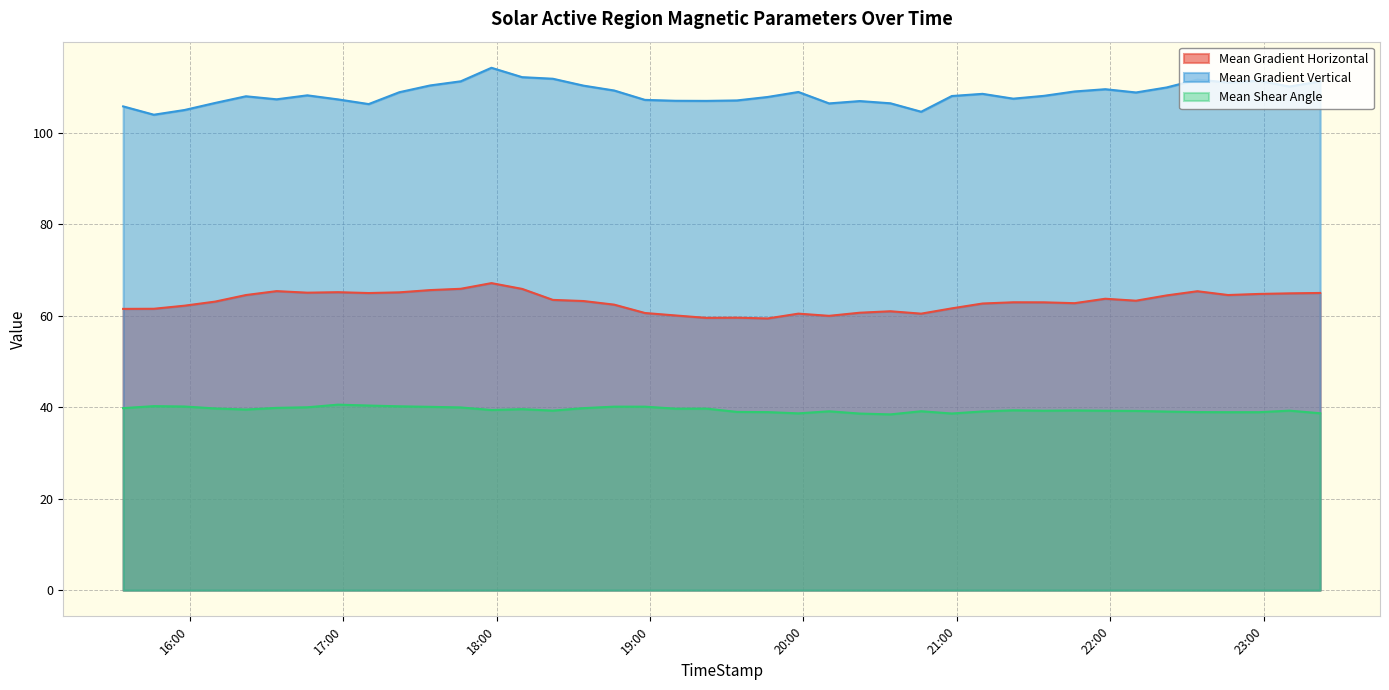

What is the value of the Mean Gradient Vertical point at the 12th from the left?

111.3